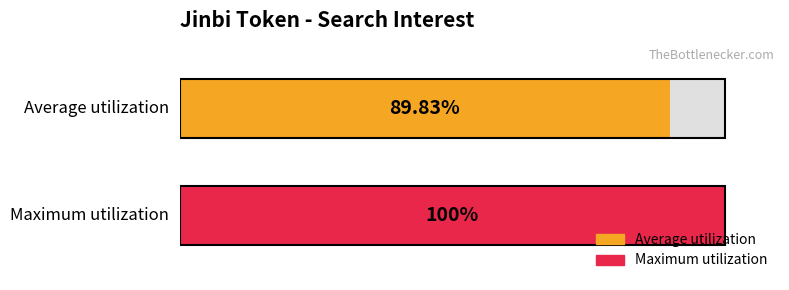

The Maximum utilization series shows -56 at 2018/07/27. True or false?

False